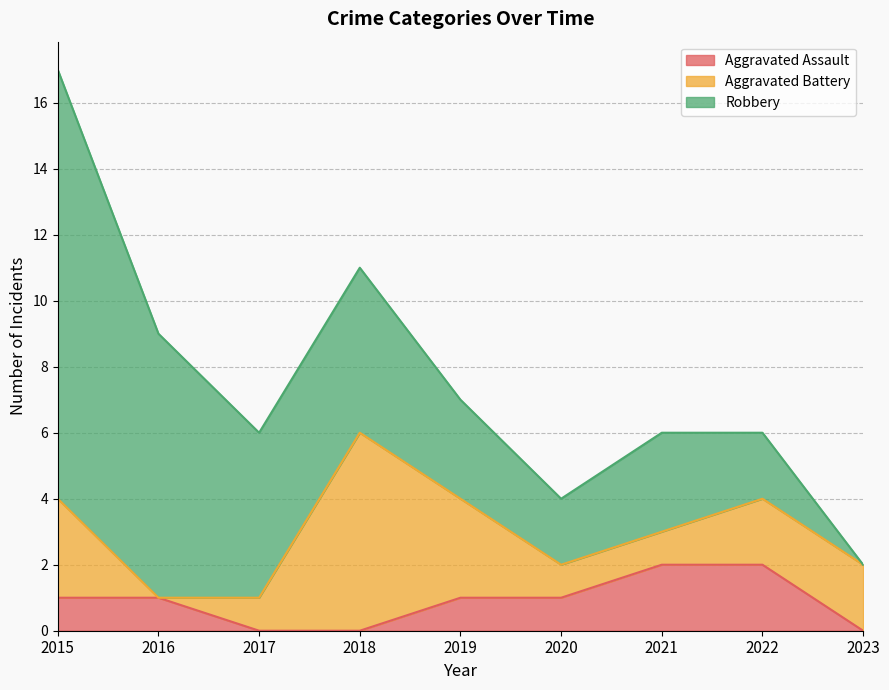

At which category does the chart reach its peak across all series?

2015